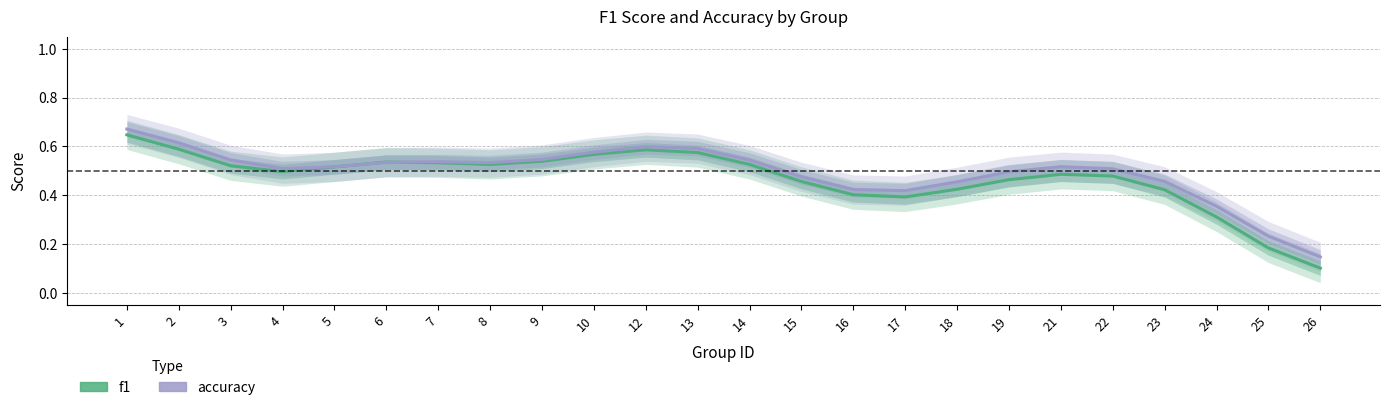

At which category is the sum across all series the highest?

1